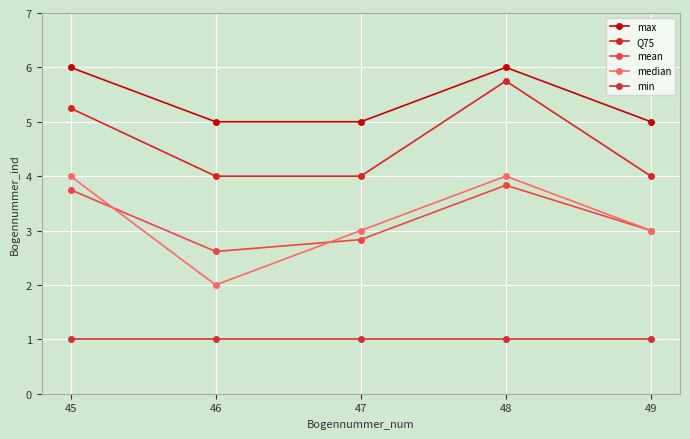

Is it true that min equals 1.0 at 45?

True